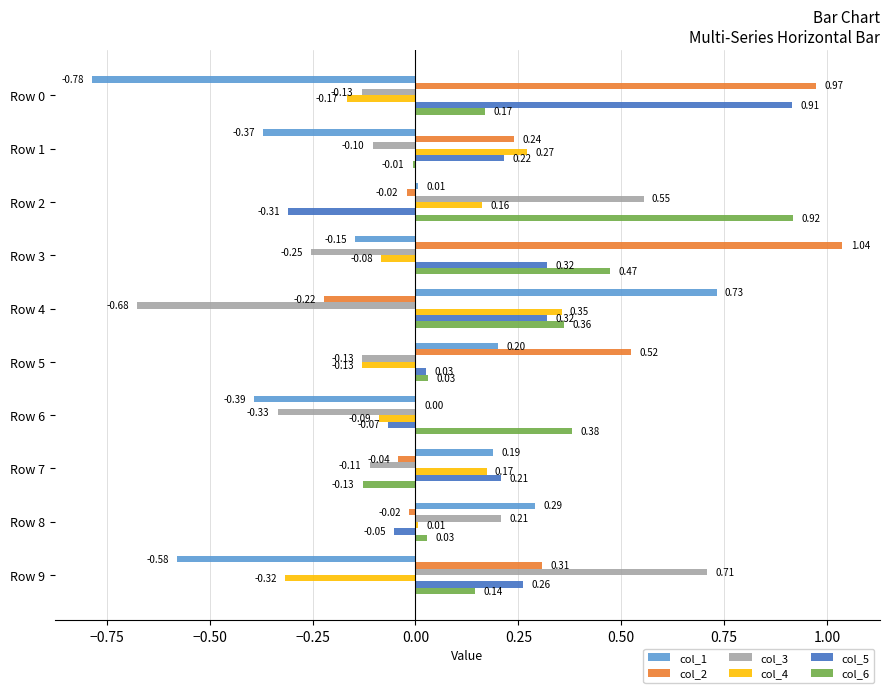

At which category is the sum across all series the highest?

Row 3